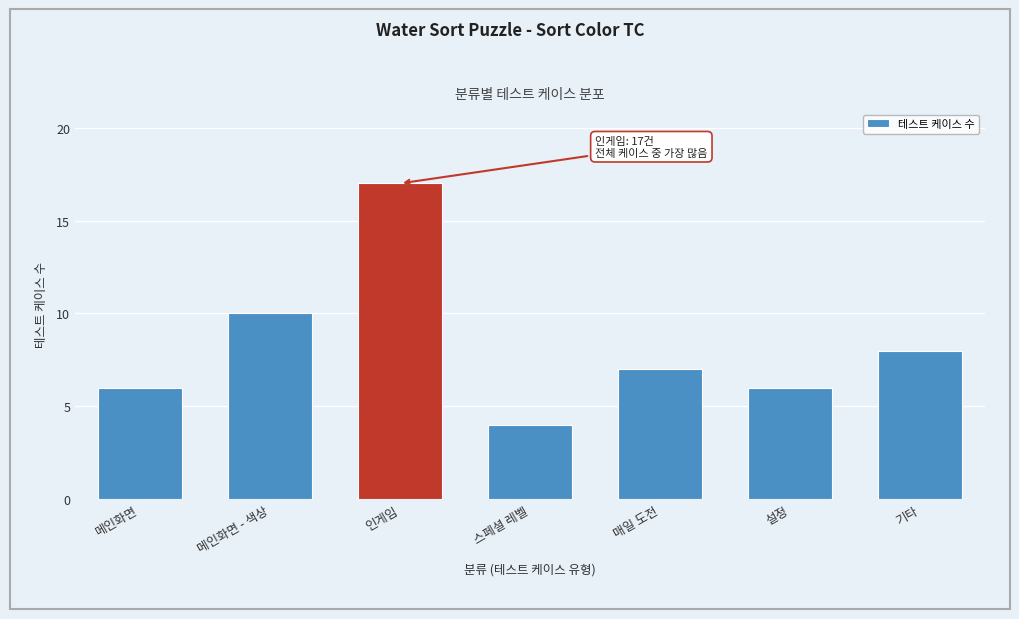

Reading left to right, extract all data points from this chart.

6	10	17	4	7	6	8